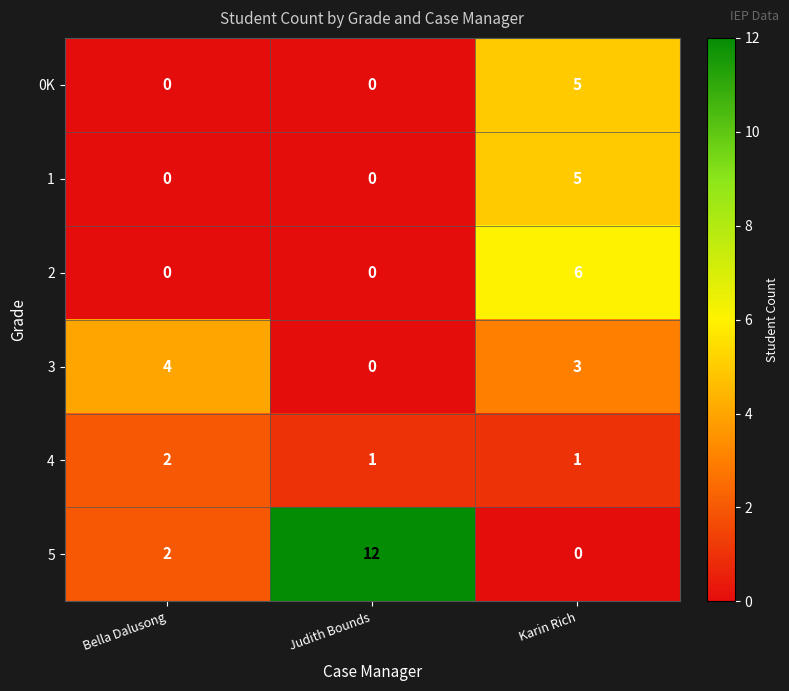

Reading right to left, extract all data points from this chart.

0K: 5	0	0
1: 5	0	0
2: 6	0	0
3: 3	0	4
4: 1	1	2
5: 0	12	2